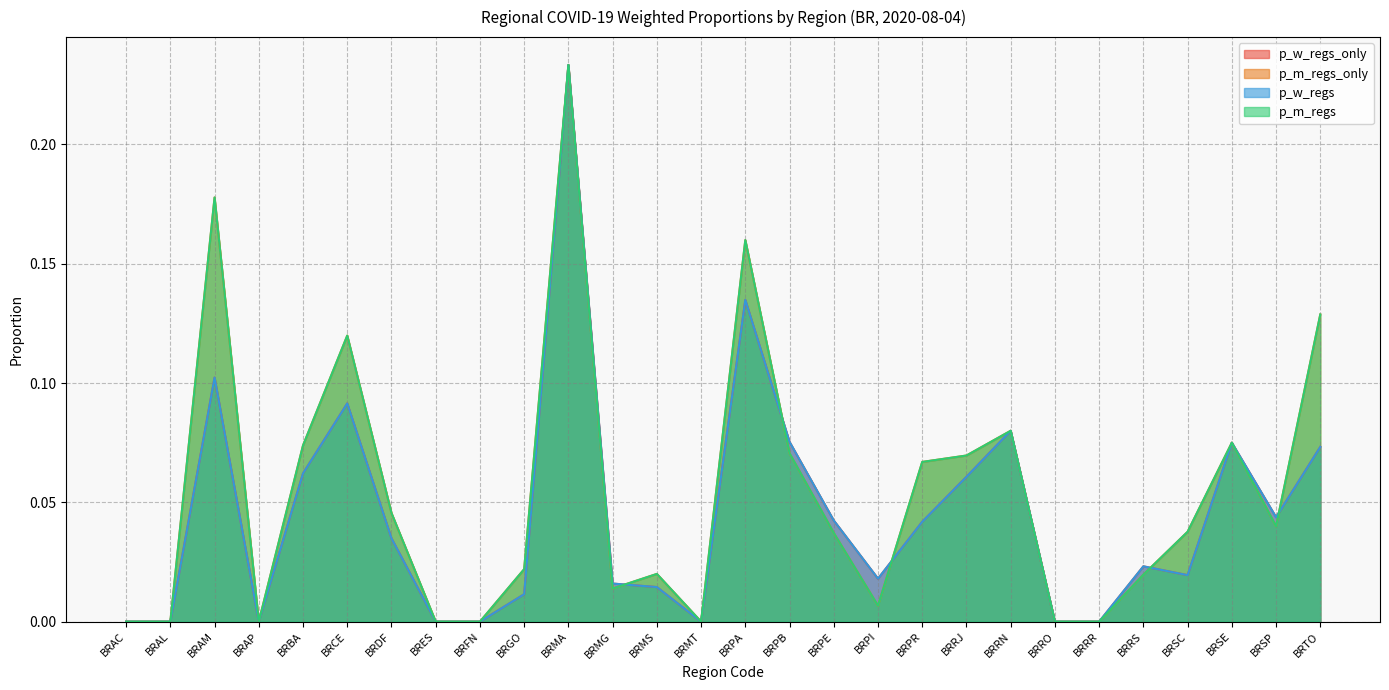

At how many categories does at least one series exceed 0?

20